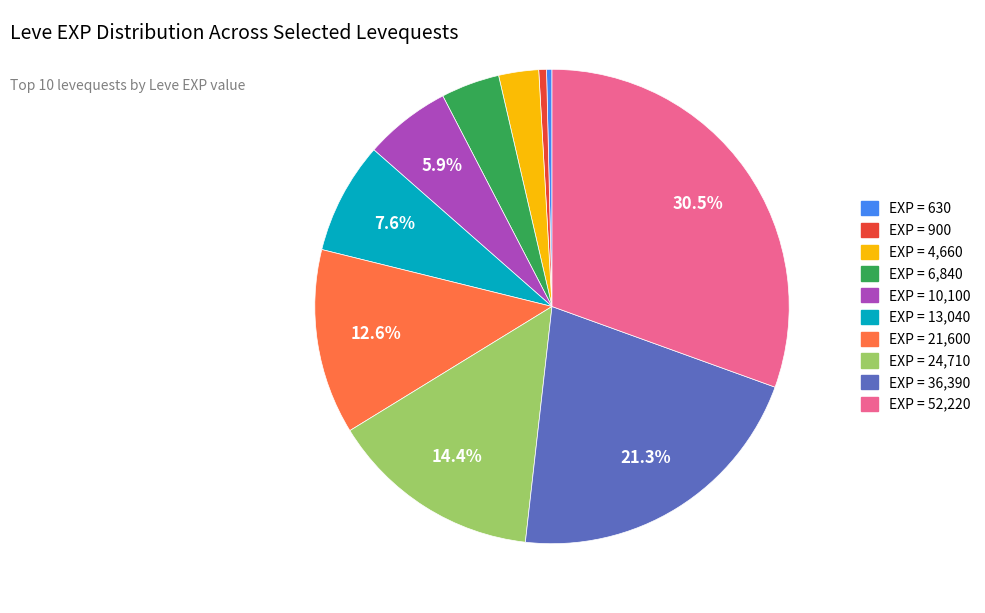

Approximately how many times larger is the value at EXP = 10,100 compared to EXP = 36,390?

0.3